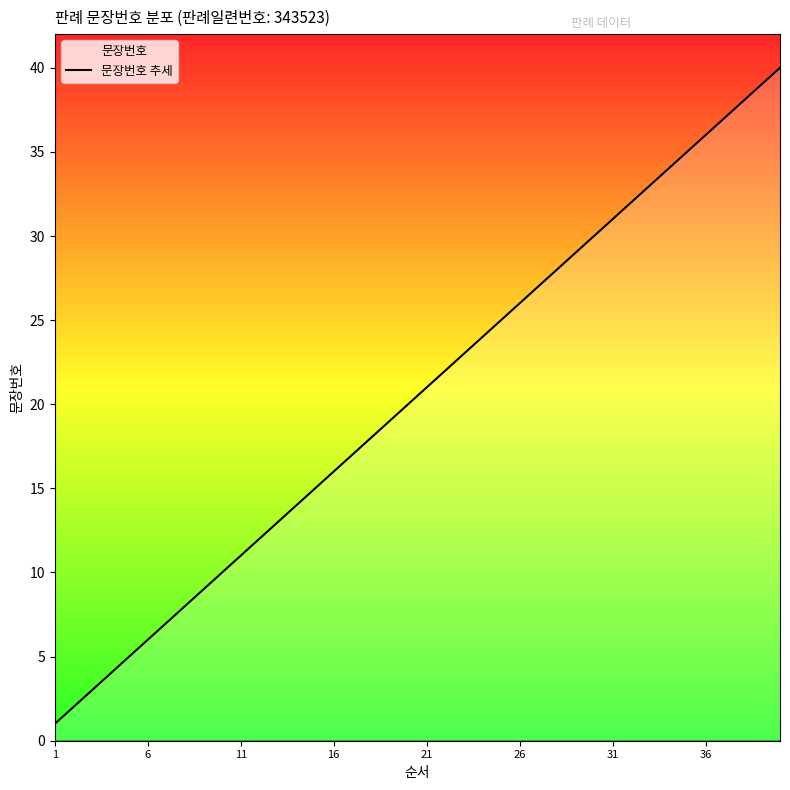

The chart shows a value of 33 at 33. True or false?

True